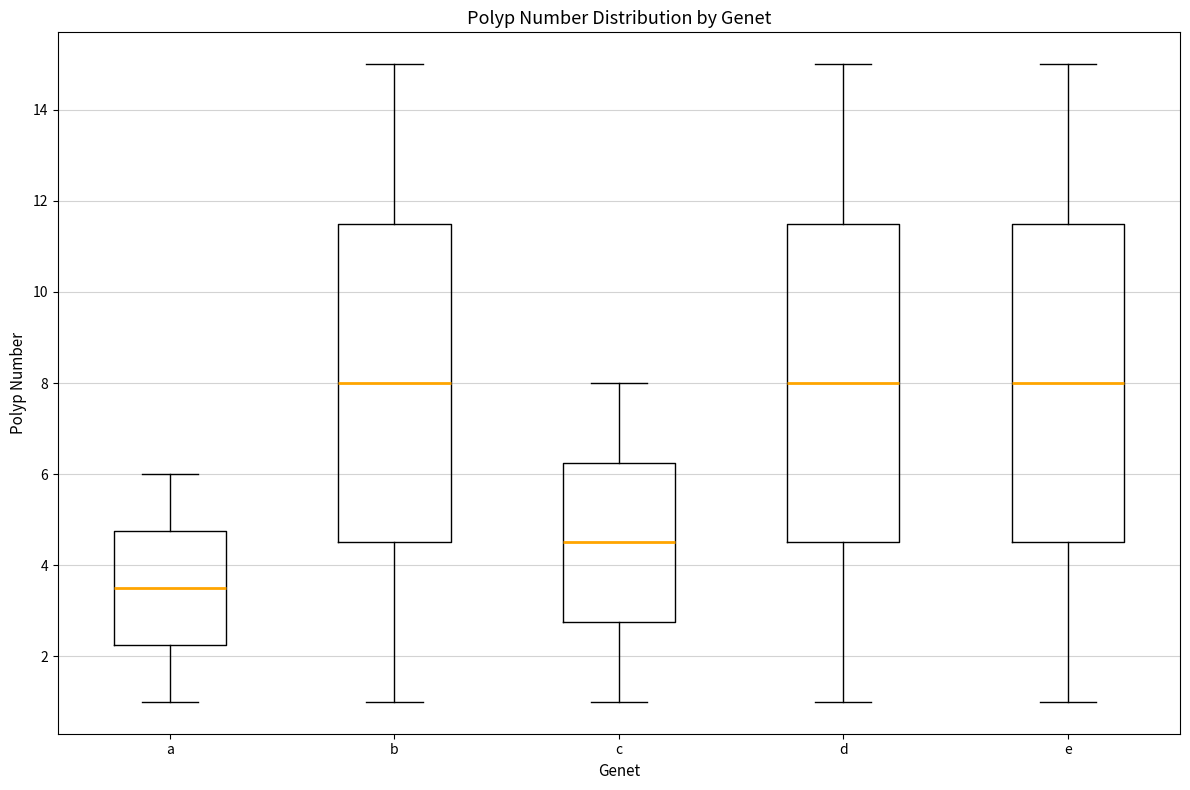

Reading left to right, transcribe this box plot: for each box, give where its median line is, the range the box spans, and where its two whiskers end, as read against the y-axis. The values are not printed on the chart, so give them approximately, as read against the axis.

a: median 3.6, box 2.2 to 4.8, whiskers 1.0 to 6.0
b: median 8.0, box 4.6 to 11.6, whiskers 1.0 to 15.0
c: median 4.6, box 2.8 to 6.2, whiskers 1.0 to 8.0
d: median 8.0, box 4.6 to 11.6, whiskers 1.0 to 15.0
e: median 8.0, box 4.6 to 11.6, whiskers 1.0 to 15.0